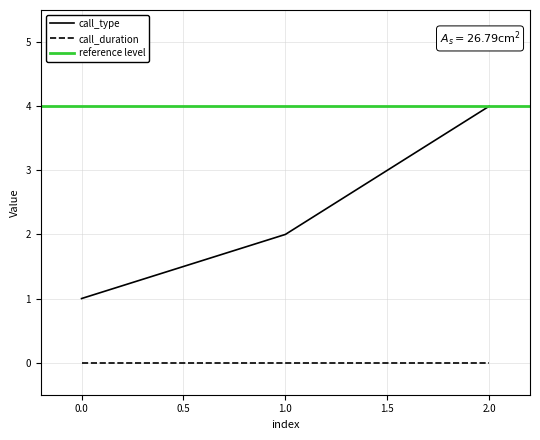

What is the average value?

2